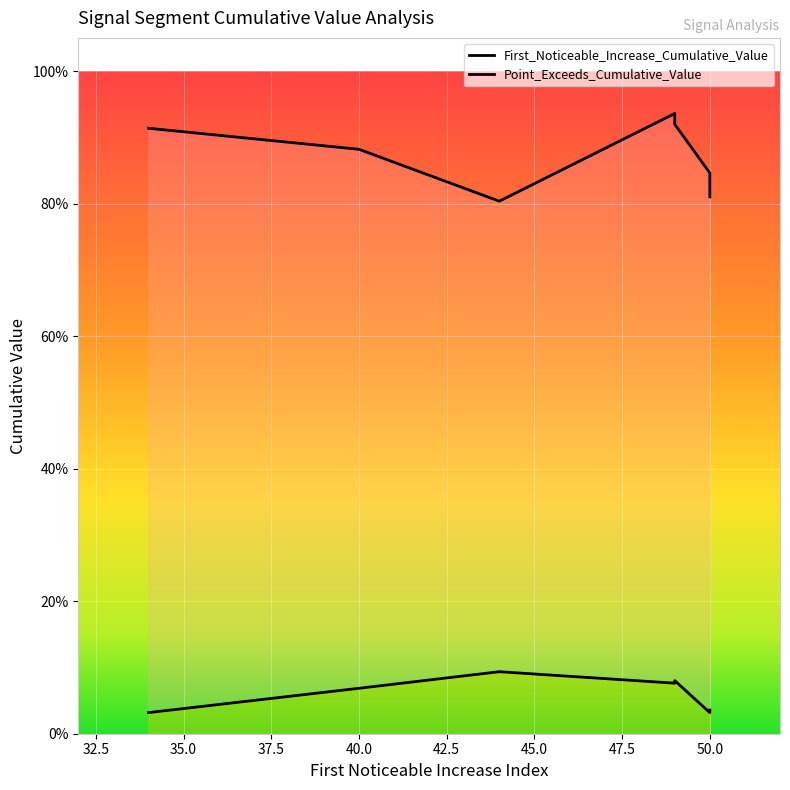

Which series has the widest spread of values?

Point_Exceeds_Cumulative_Value